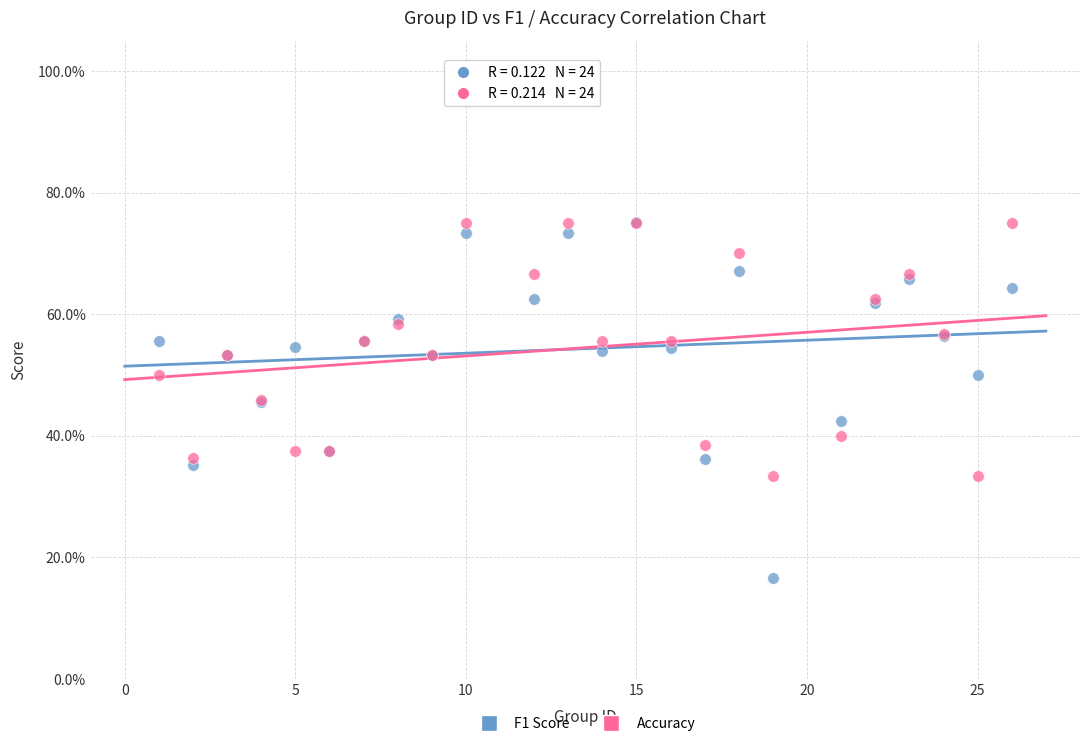

What are all the series names shown in the legend?

F1 Score, Accuracy